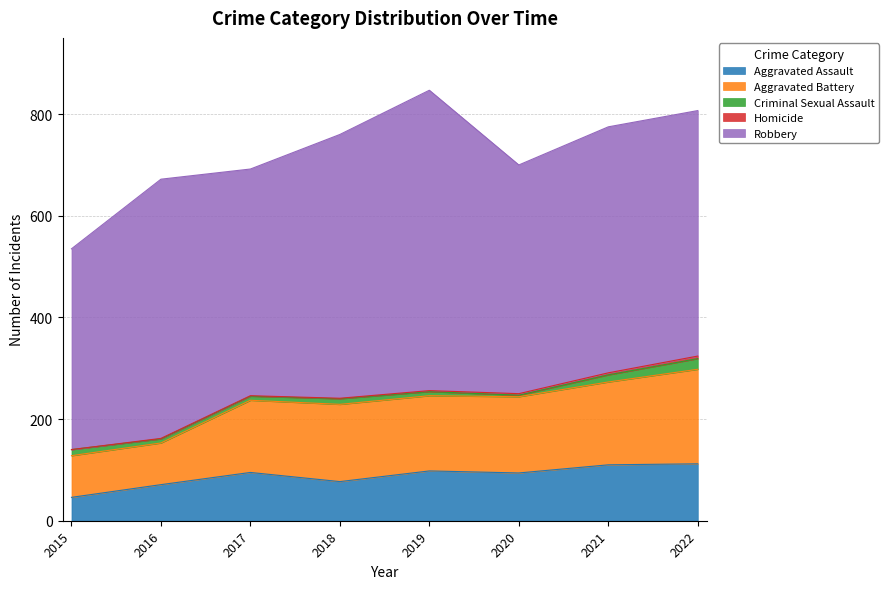

At how many categories does at least one series exceed 150?

8